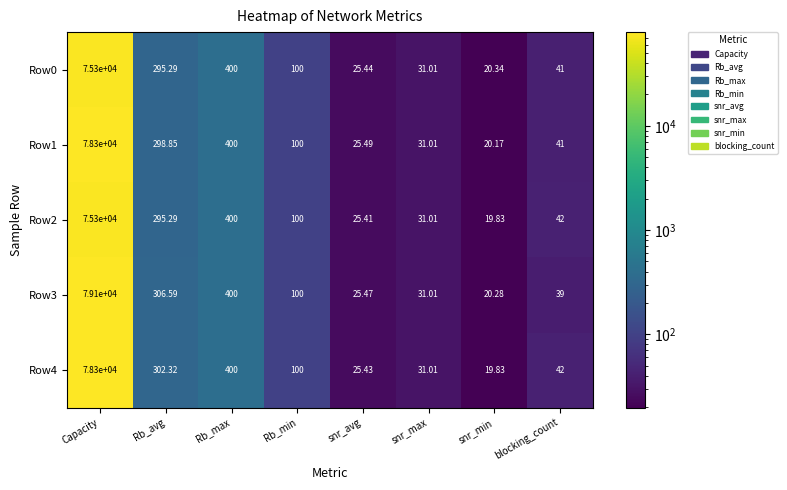

Which series changed the most between Capacity and blocking_count?

Row3